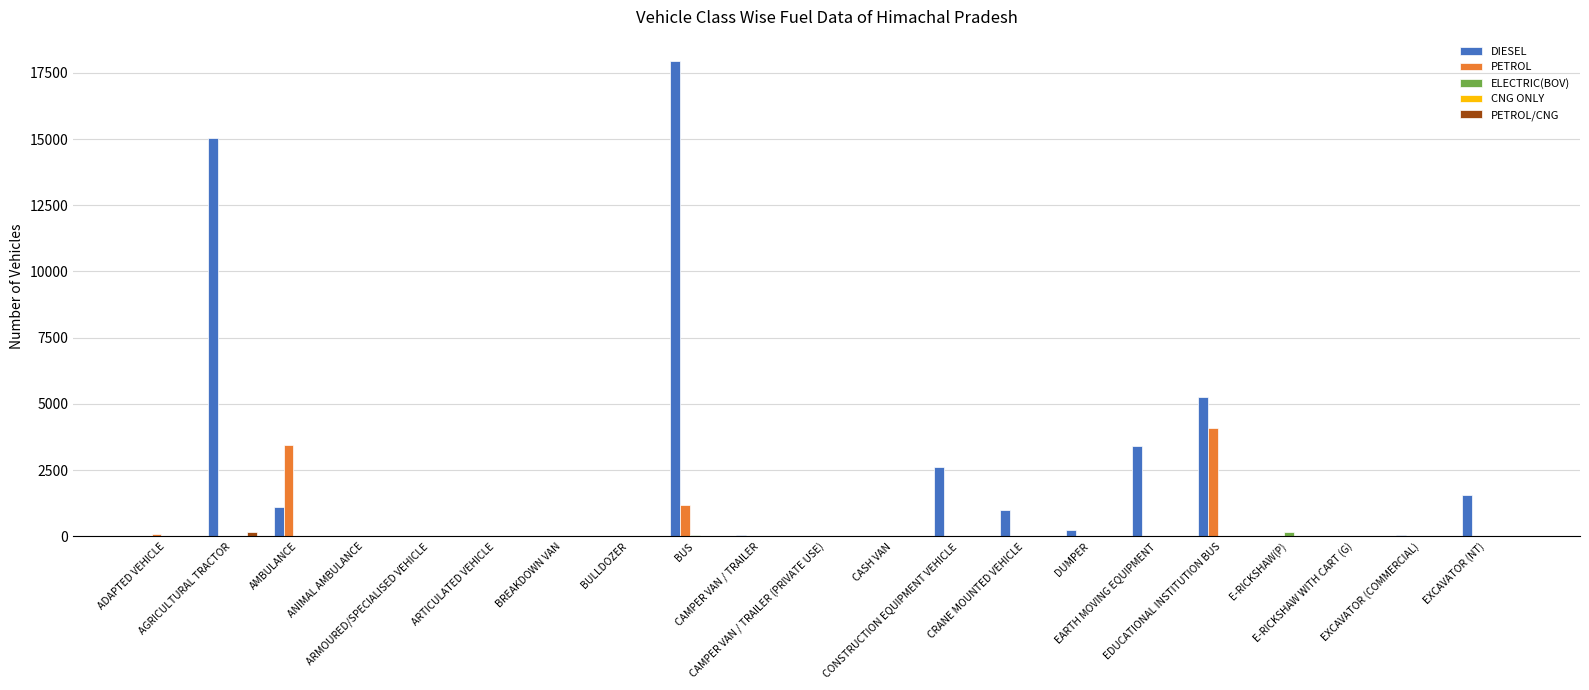

What is the total value across all series at ANIMAL AMBULANCE?

1